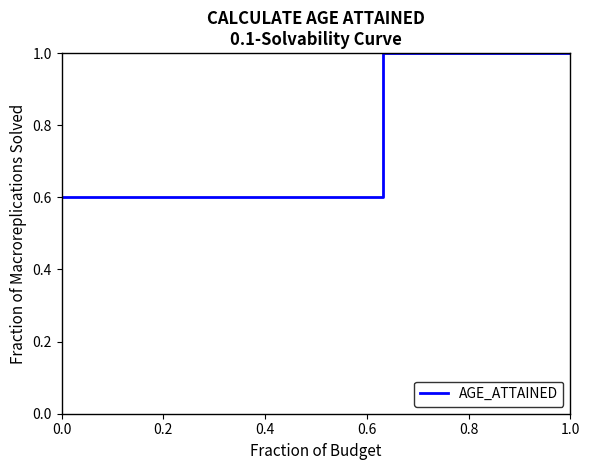

What is the smallest value displayed?

0.6